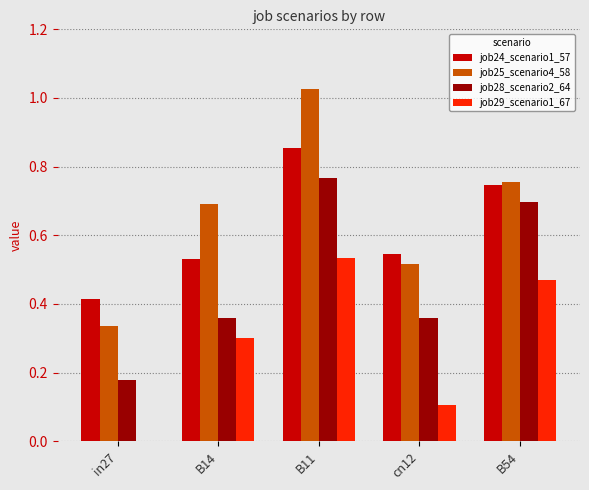

What is the sum of all job25_scenario4_58 values?

3.3